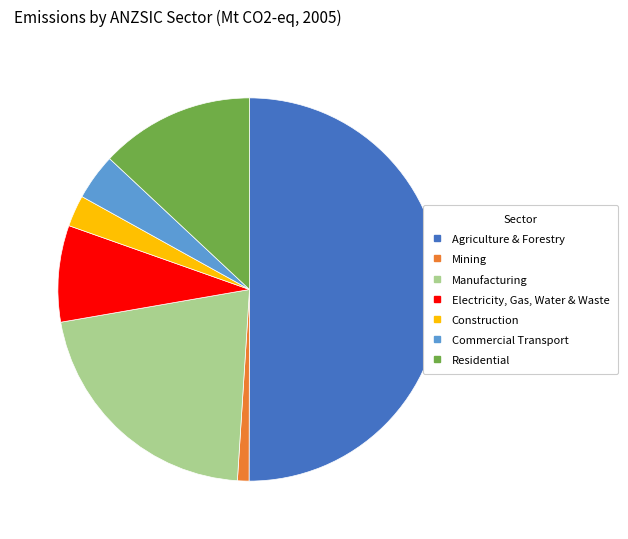

Which category has the smallest portion of the pie?

Mining